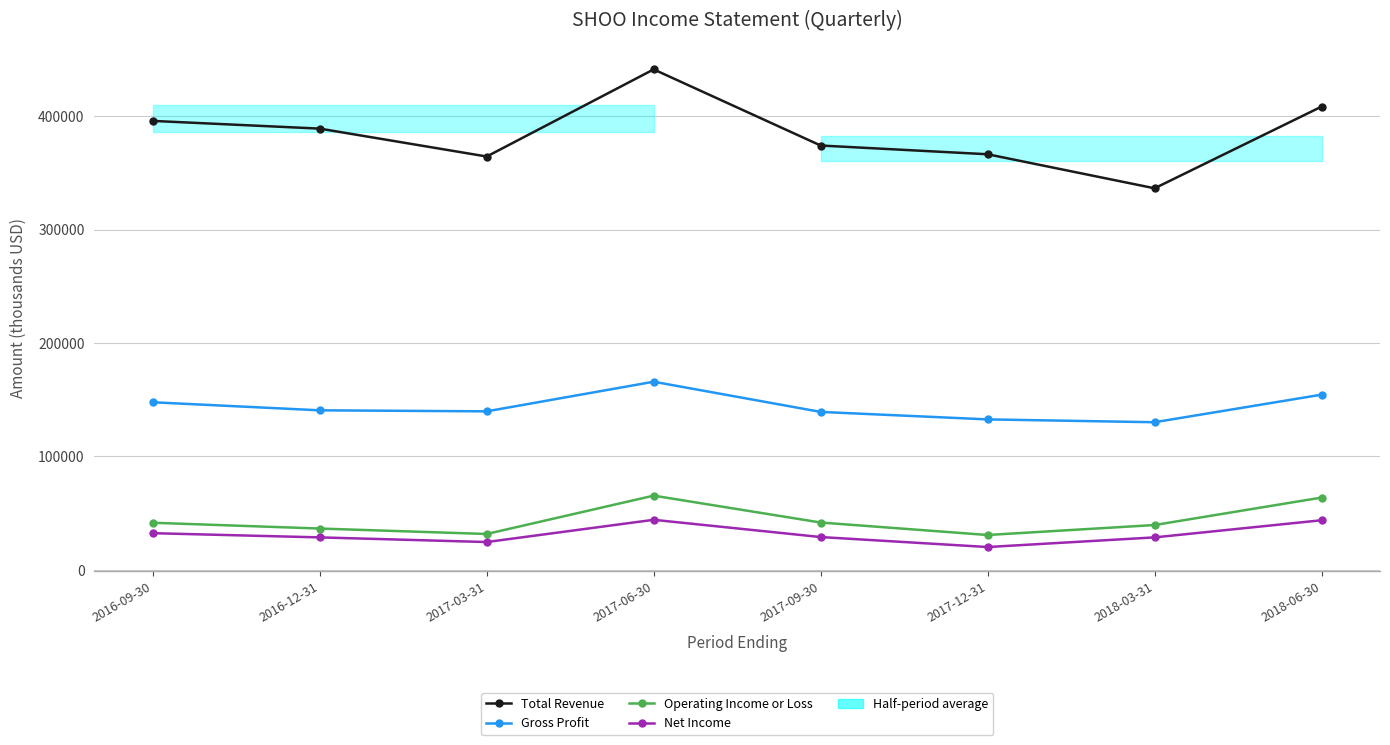

At 2018-06-30, list the series in order from largest to smallest.

Total Revenue, Gross Profit, Operating Income or Loss, Net Income